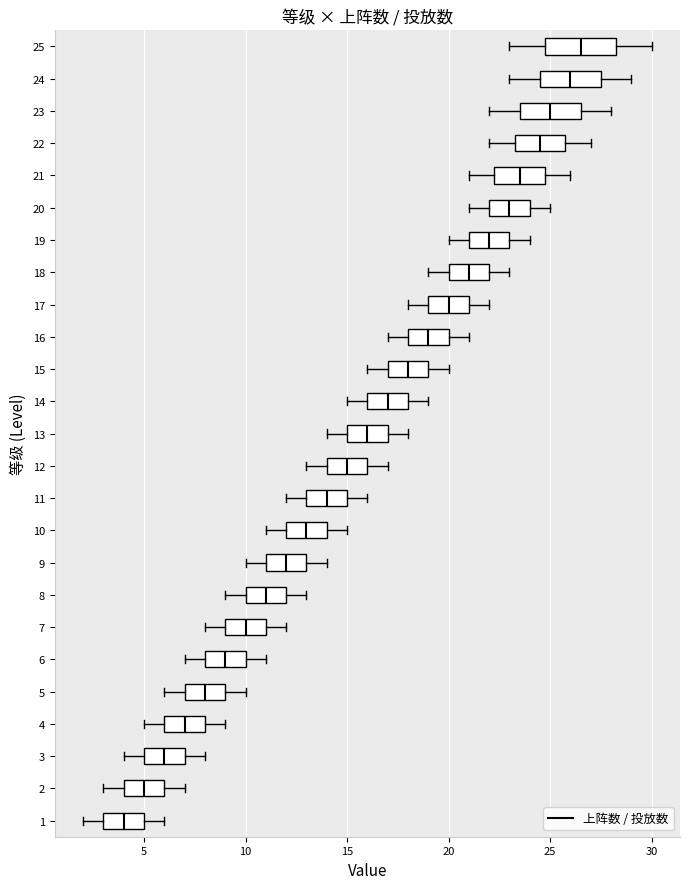

Comparing the boxes themselves (not the whiskers), which one is the widest?

25